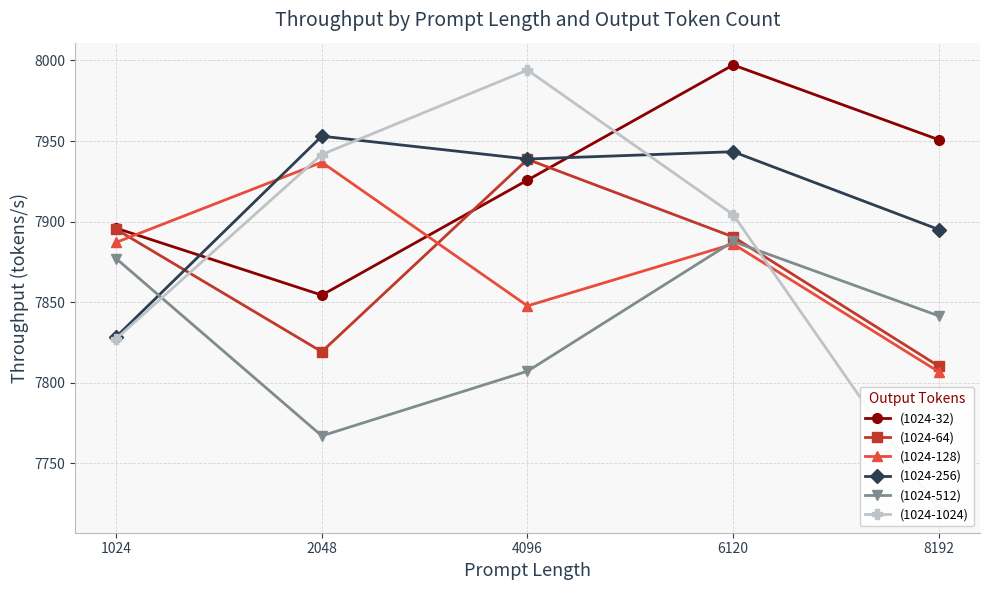

What is the difference between the highest and lowest values at 2048?

186.0